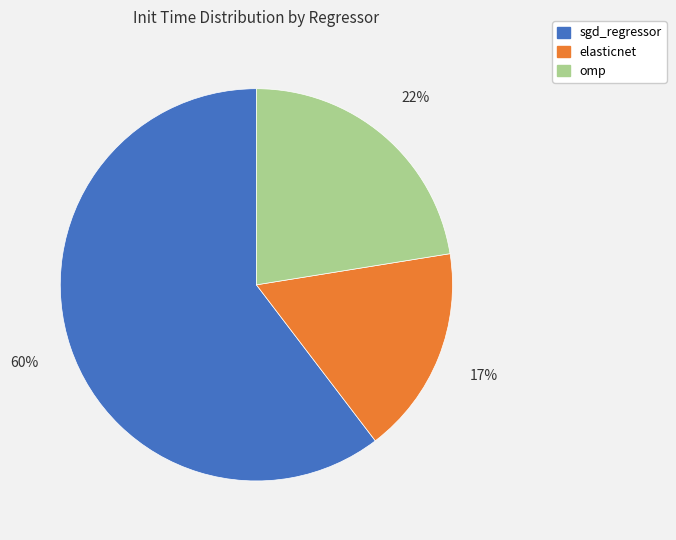

To the nearest percent, what is the average slice percentage?

33%